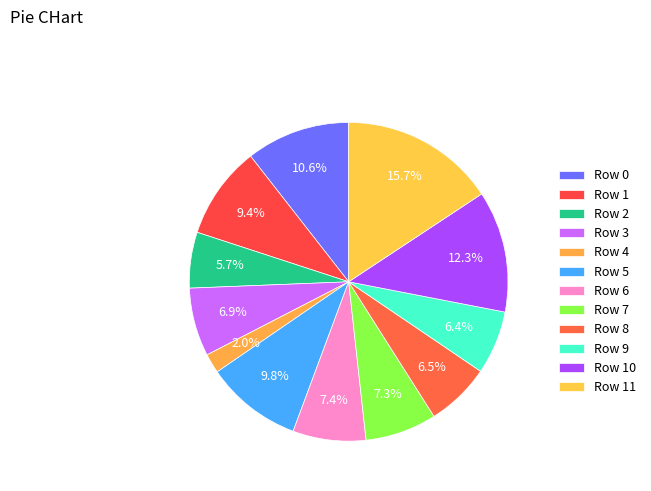

To the nearest percent, what is the difference between the Row 7 and Row 5 slice percentages?

3%